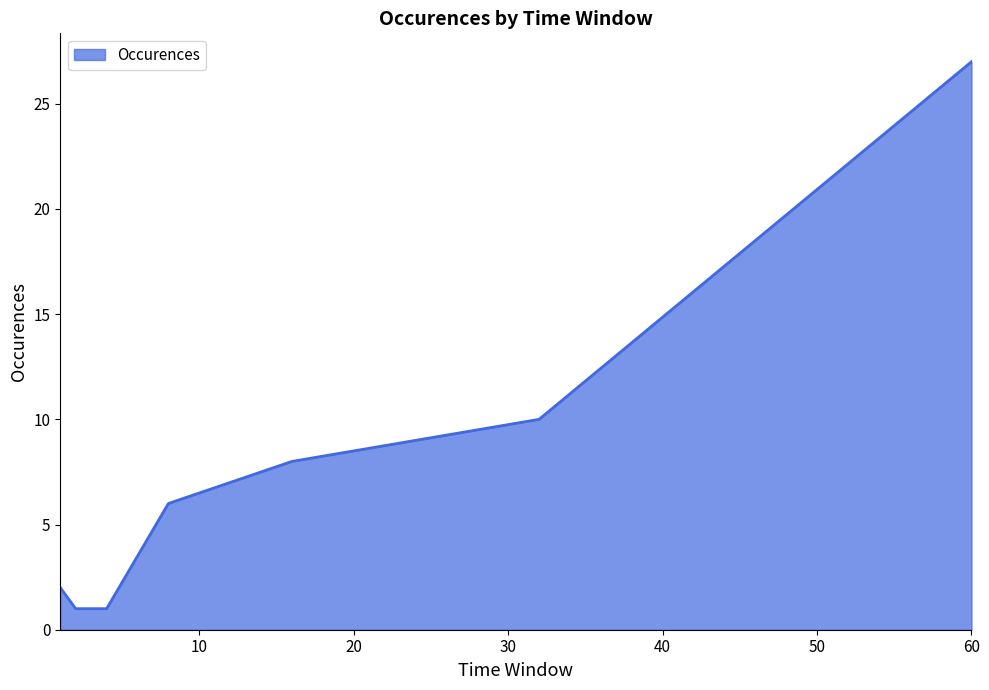

Reading left to right, what are all the values shown in this chart?

2	1	1	6	8	10	27